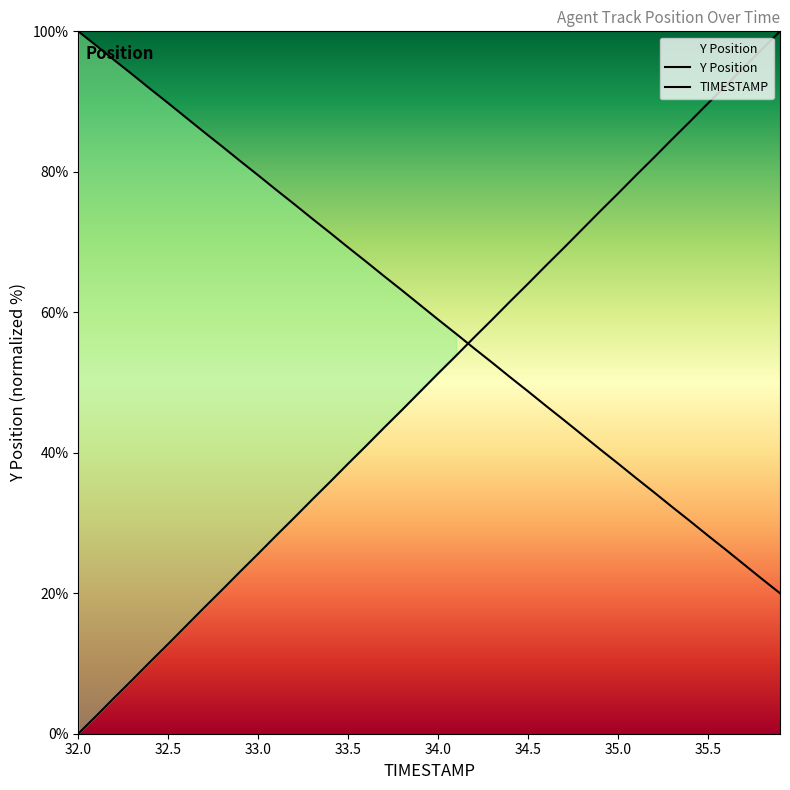

True or false: TIMESTAMP and Y Position cross at least once.

True